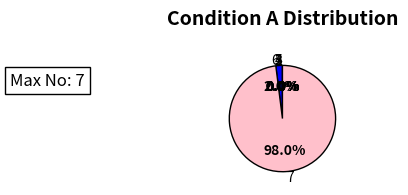

Which slice is the largest?

7